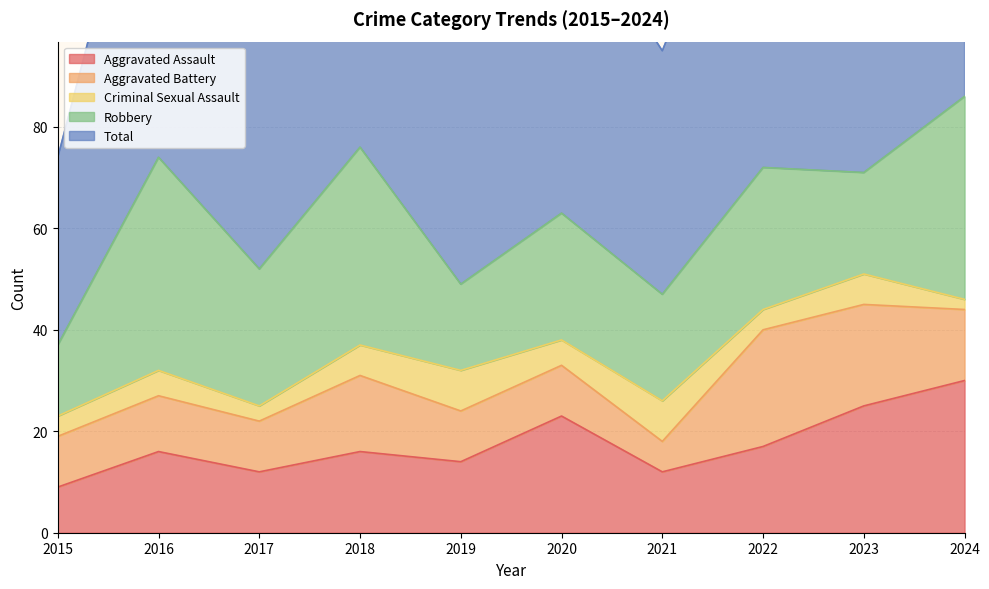

True or false: Criminal Sexual Assault and Total cross at least once.

False